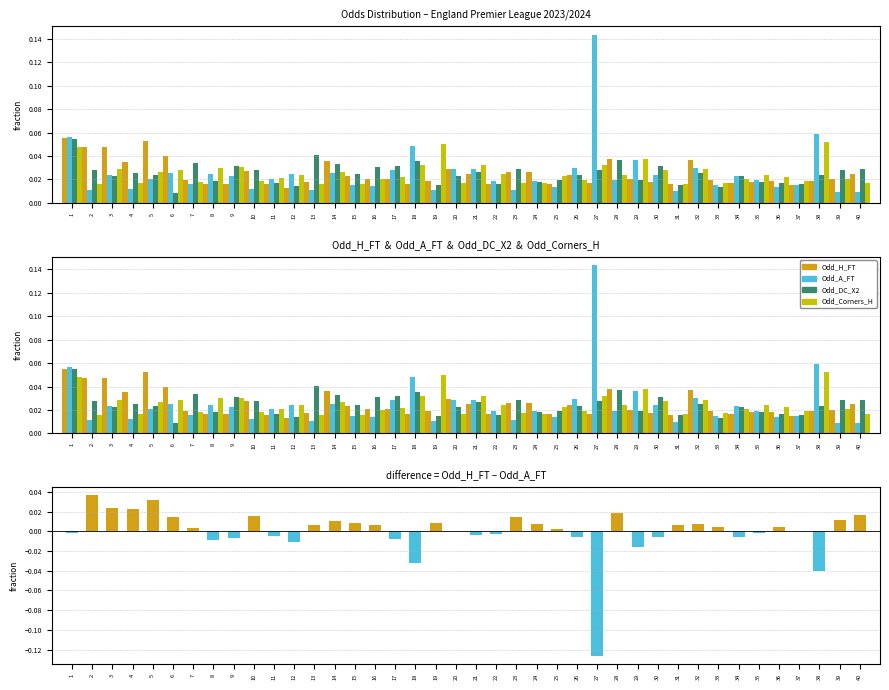

Which series changed the most between 6 and 11?

Odd_H_FT